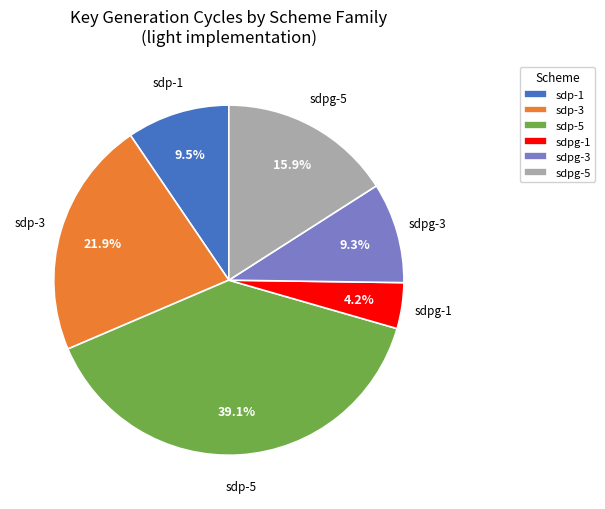

To the nearest percent, what is the difference between the largest and smallest slice percentages?

35%